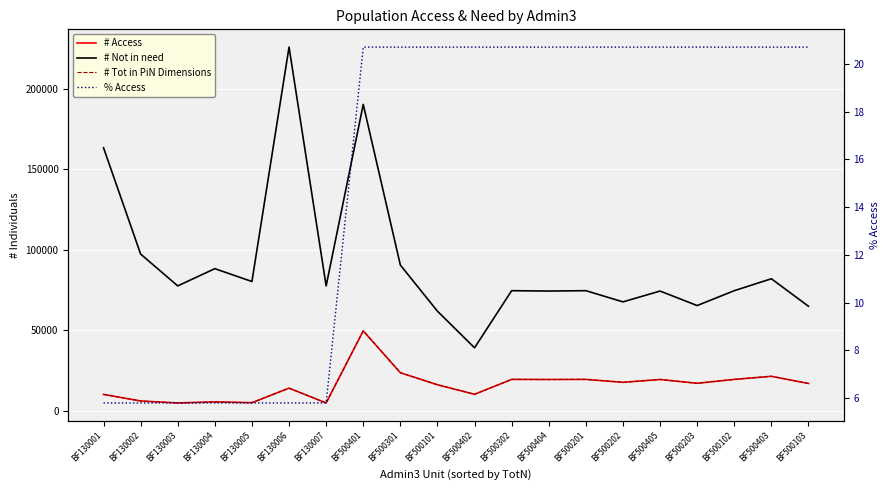

True or false: # Tot in PiN Dimensions and # Not in need cross at least once.

False